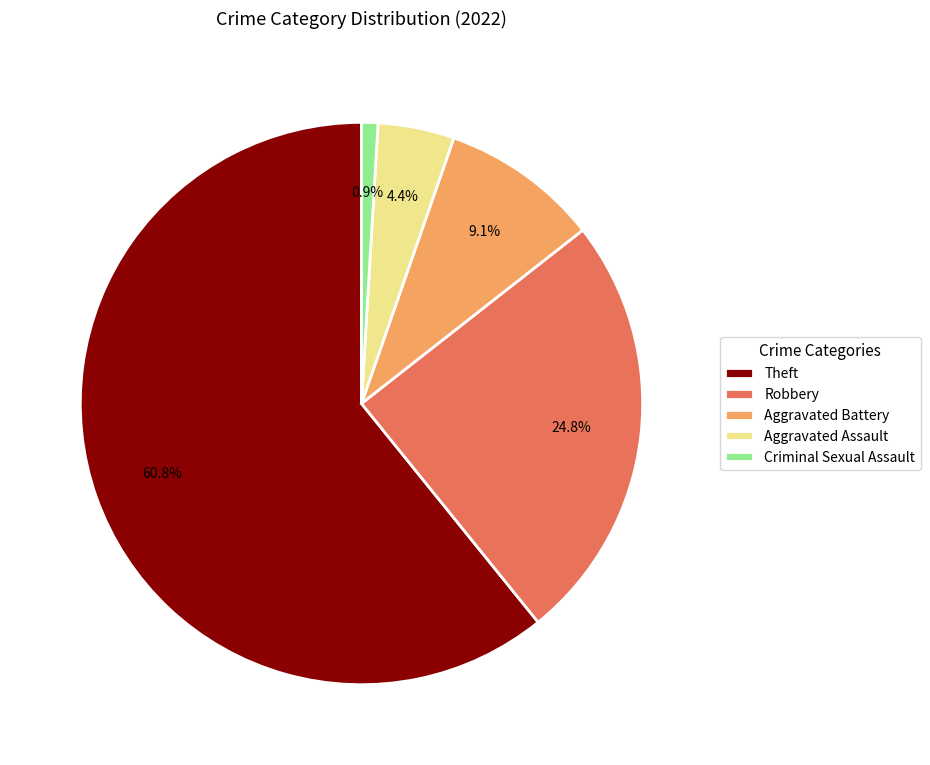

To the nearest percent, what percentage of the pie is Theft?

61%